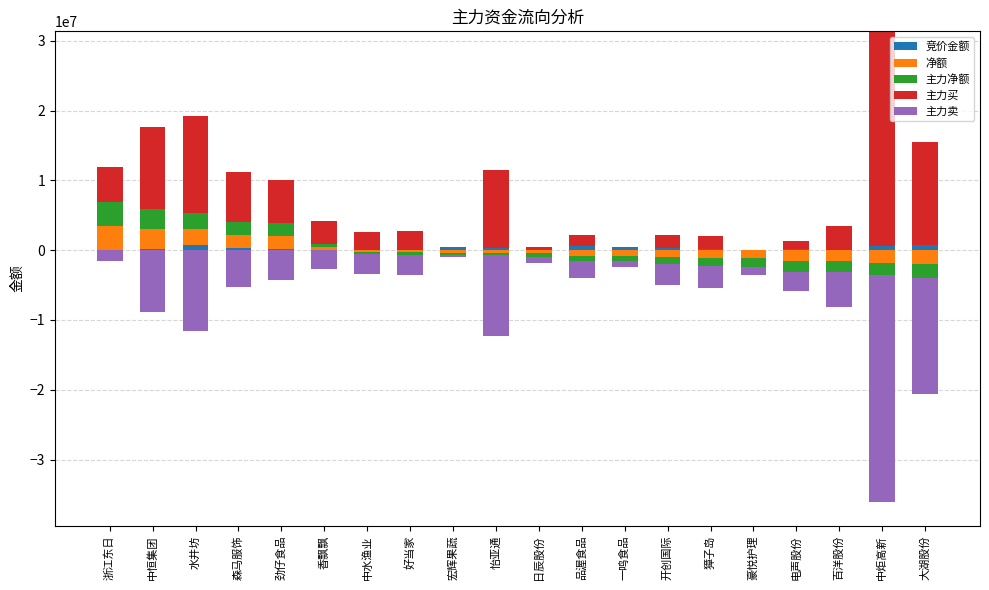

What is the label of the 2nd bar from the right?

中炬高新